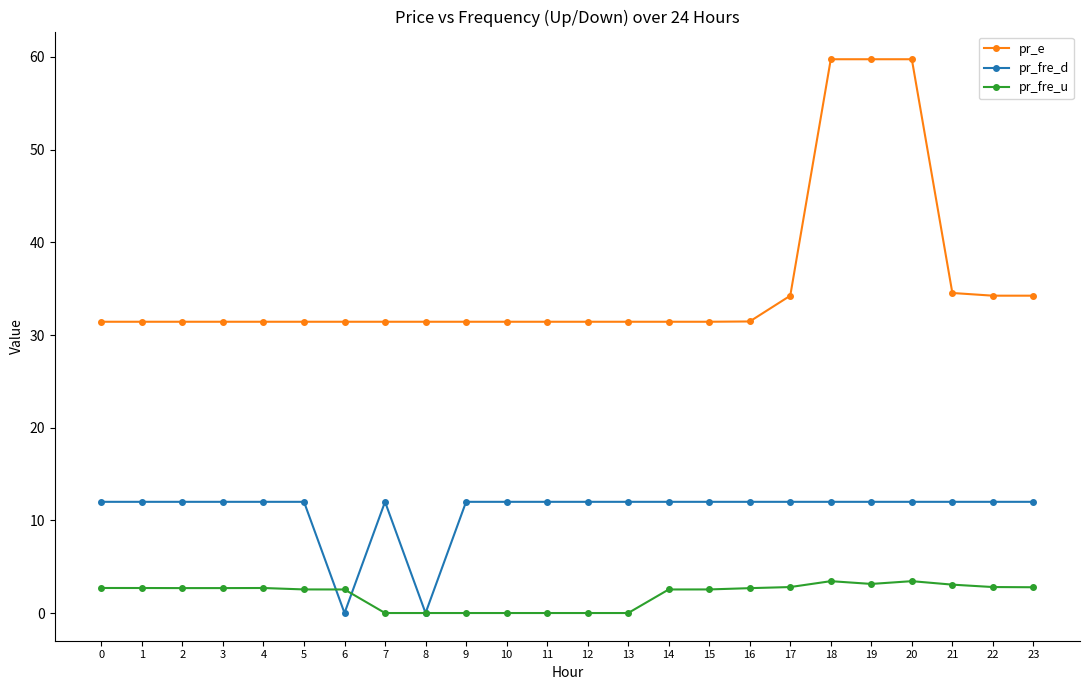

Which series has the largest range (max minus min)?

pr_e